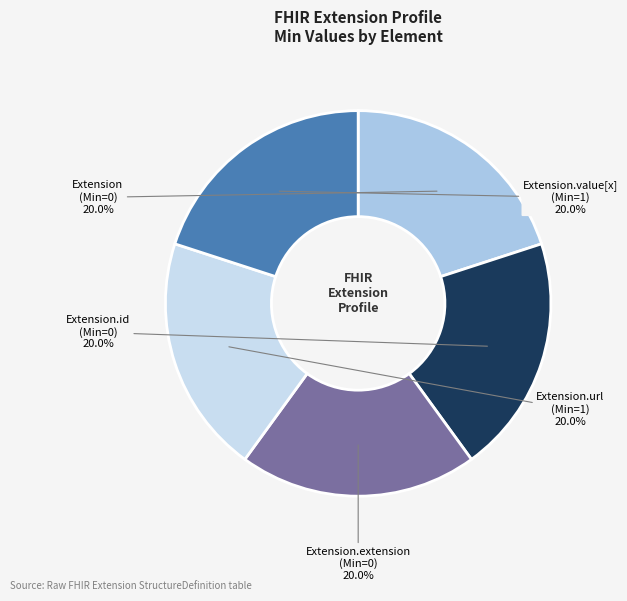

Does any single category account for the majority?

No